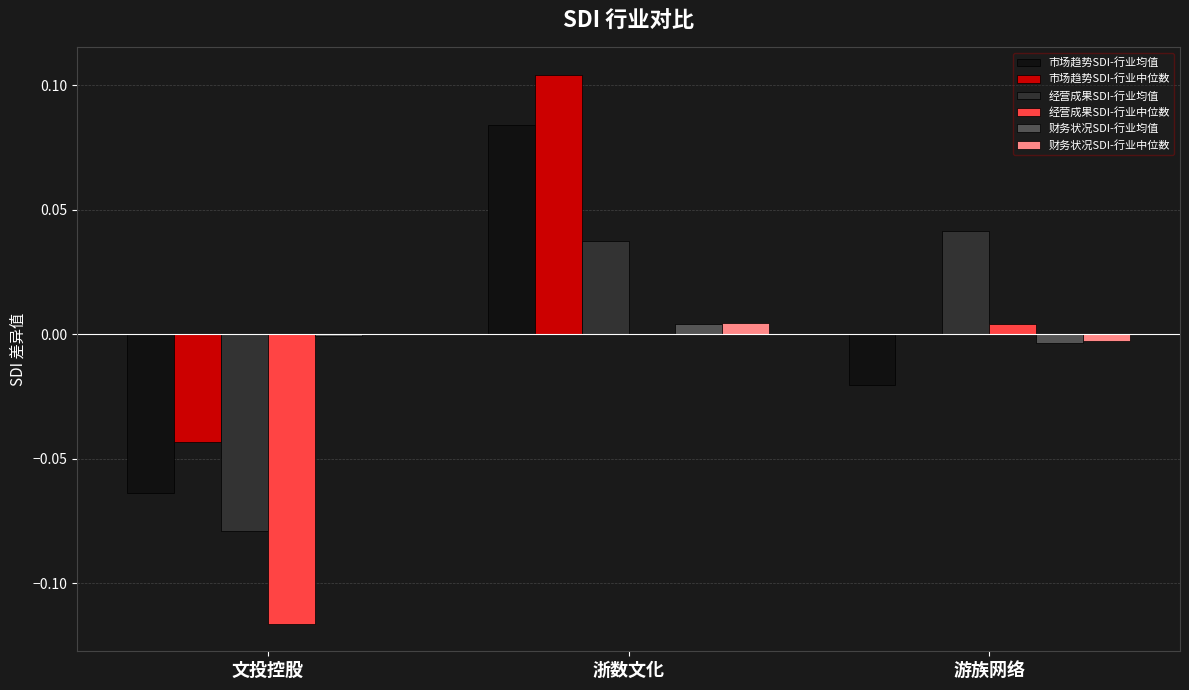

What is the total value across all series at 浙数文化?

0.2